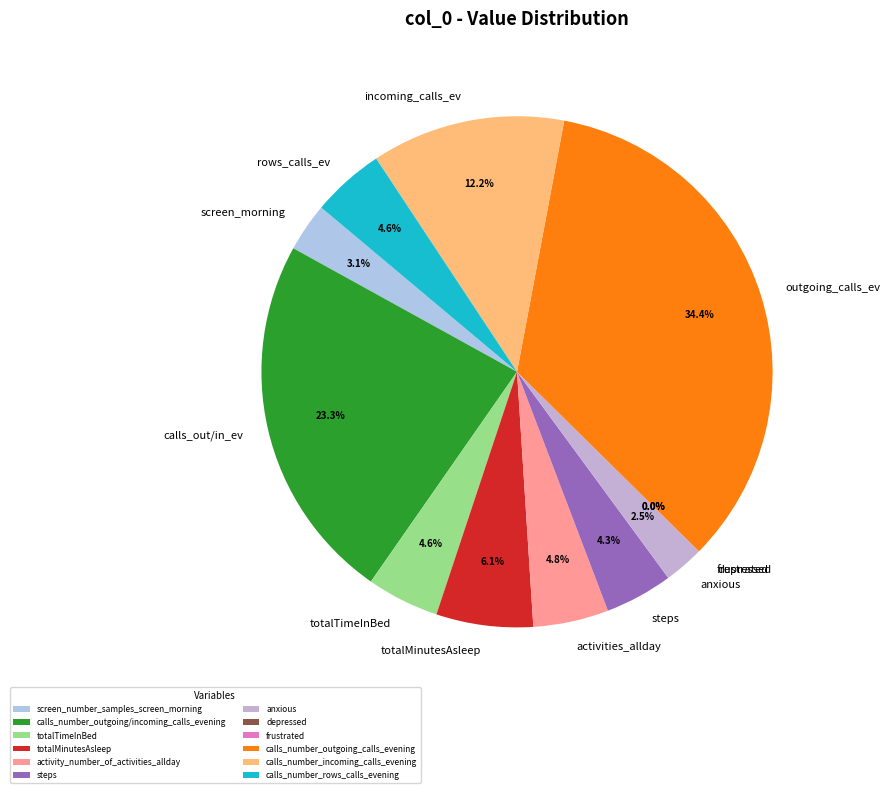

To the nearest percent, what is the difference between the totalTimeInBed and calls_number_incoming_calls_evening slice percentages?

8%